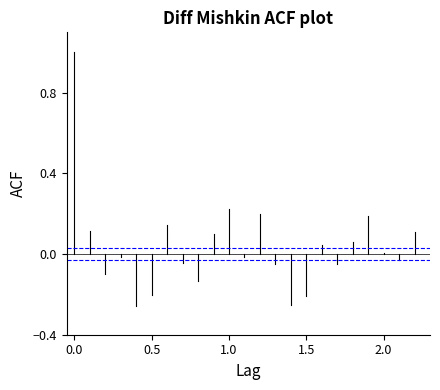

Which series changed the most between −0.5 and 0.0?

ACF